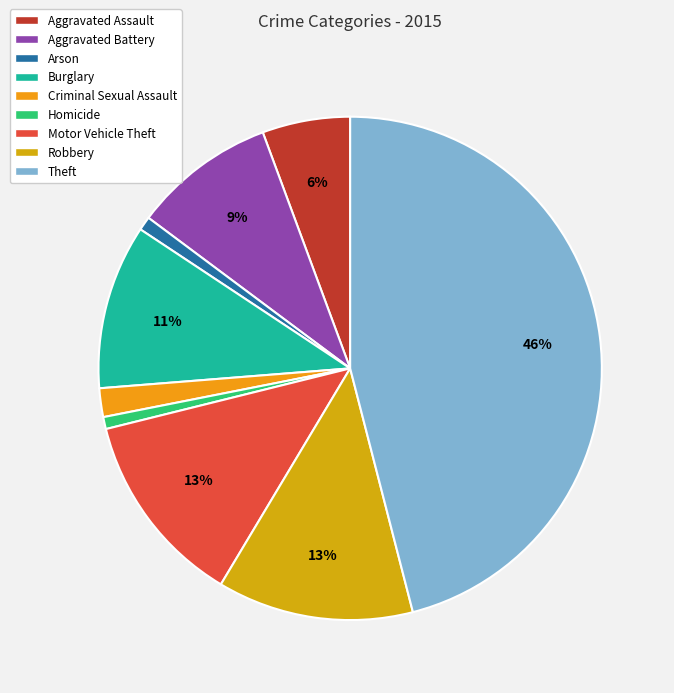

To the nearest percent, what percentage of the pie is Burglary?

11%